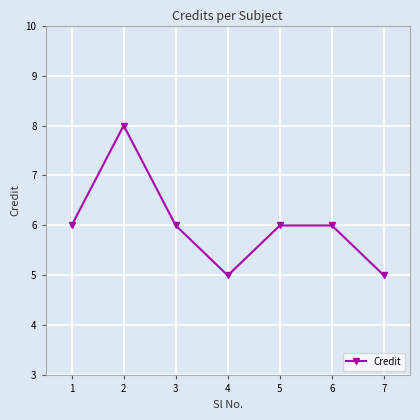

What is the sum of all values?

42